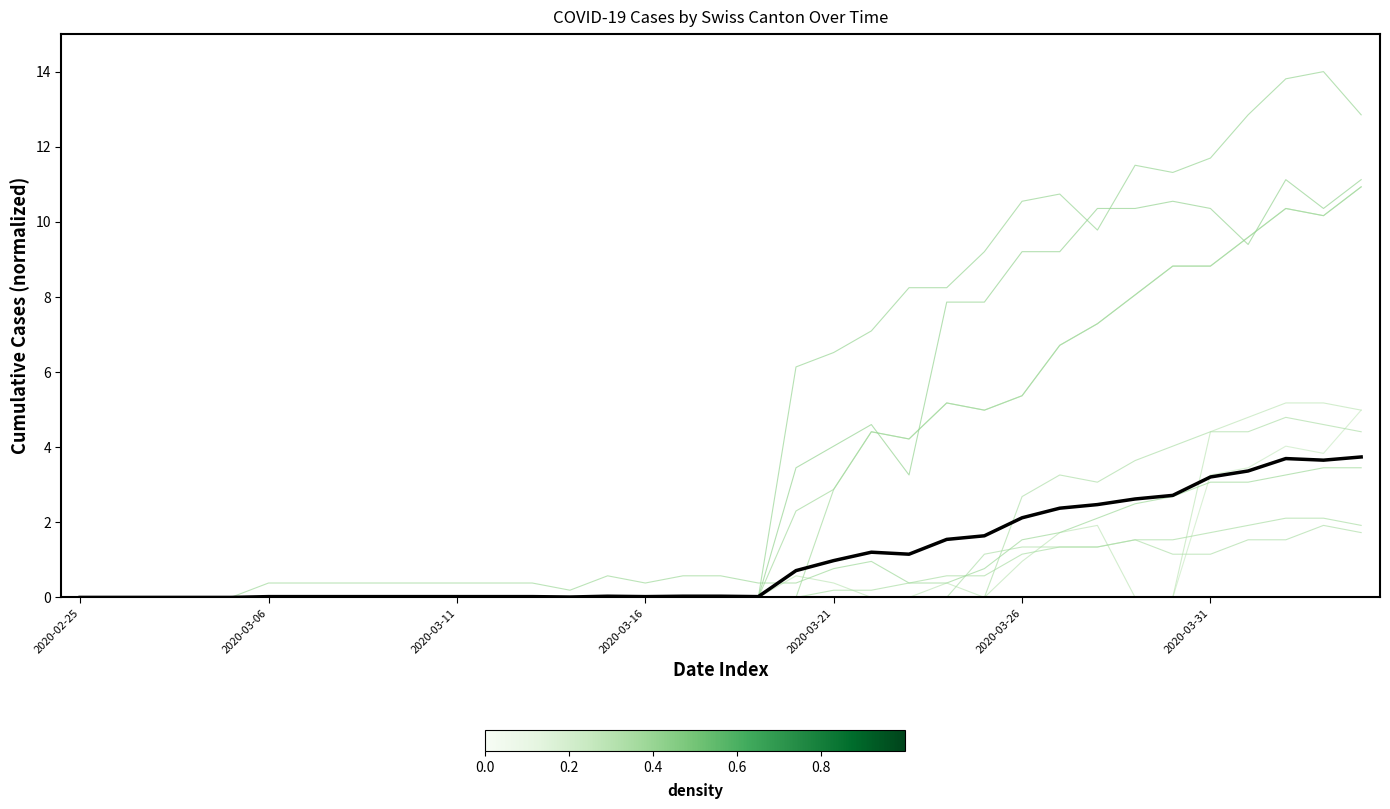

The ZH series shows 0.0 at 21. True or false?

True